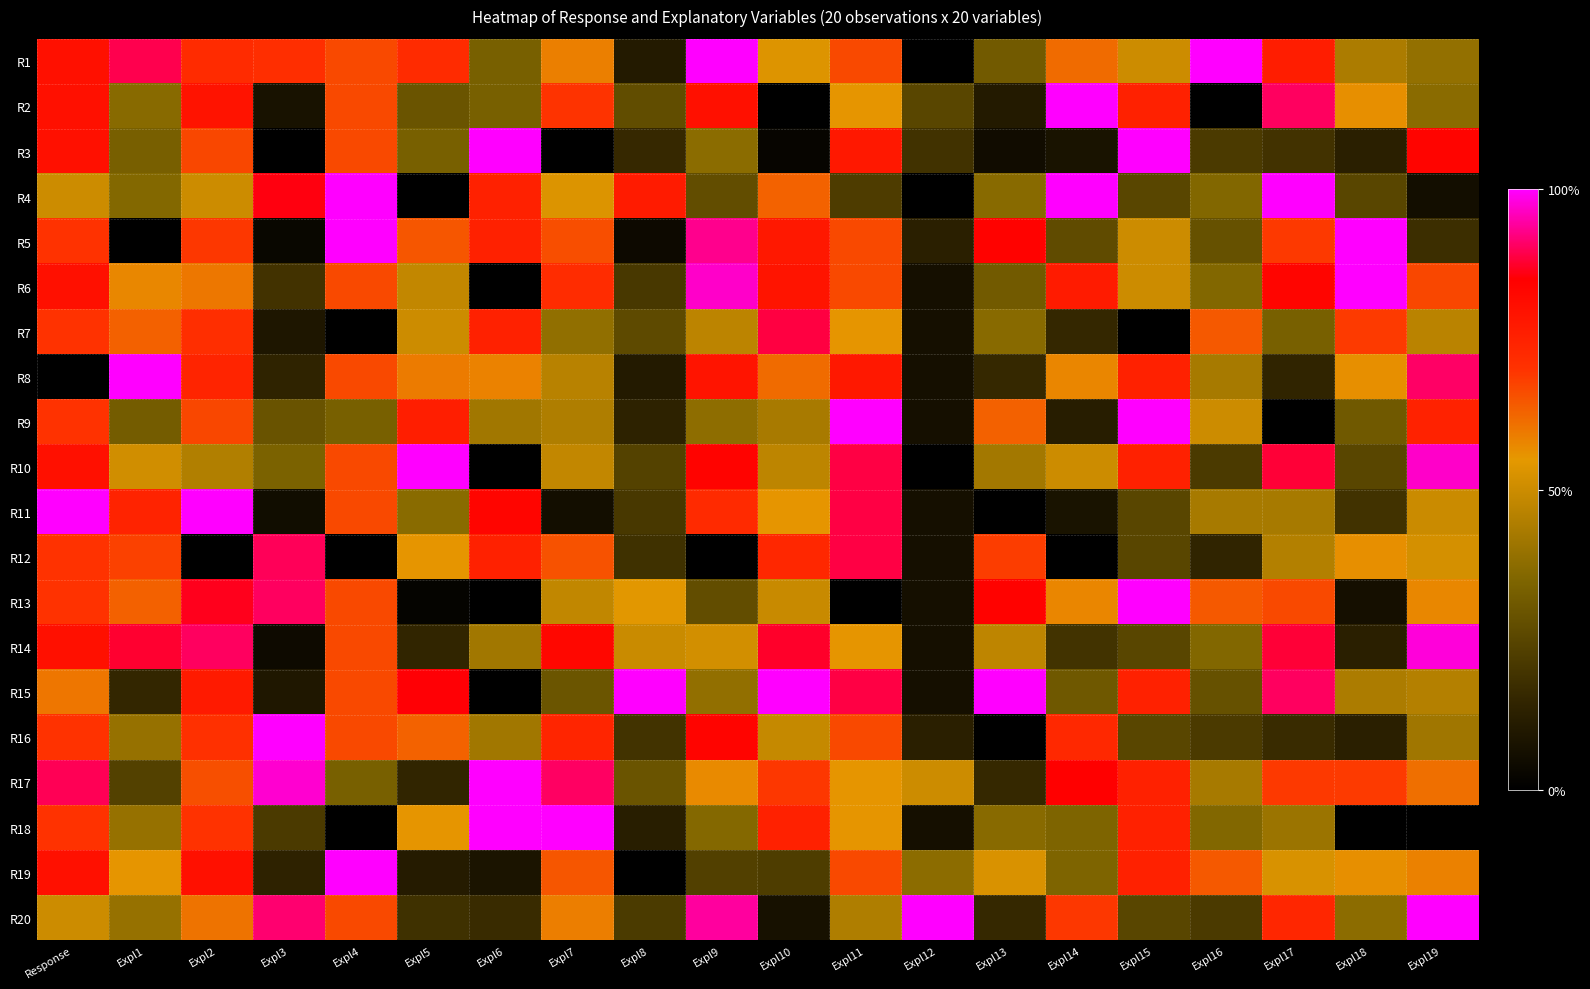

What is the total value across all series at Expl10?

11.0